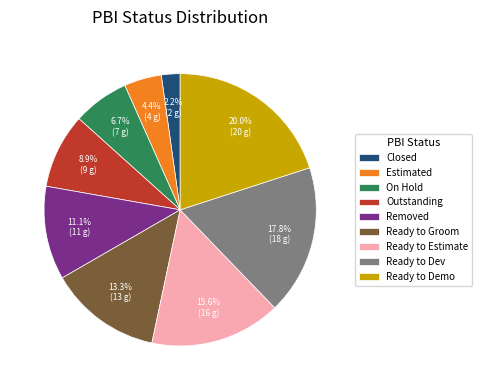

Do Ready to Dev and Ready to Demo together represent more than half of the pie?

No